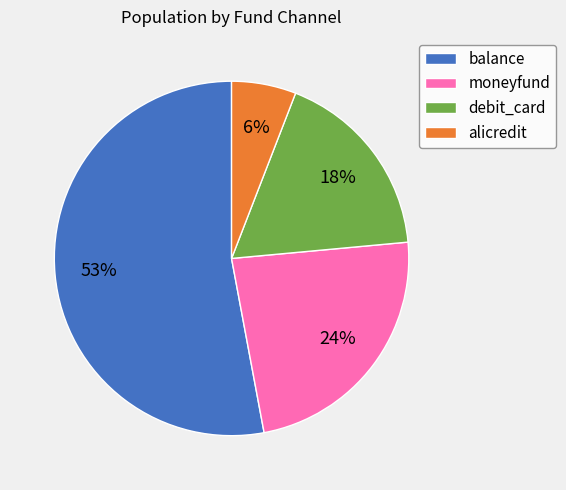

Is it true that alicredit is 1% of the pie?

False